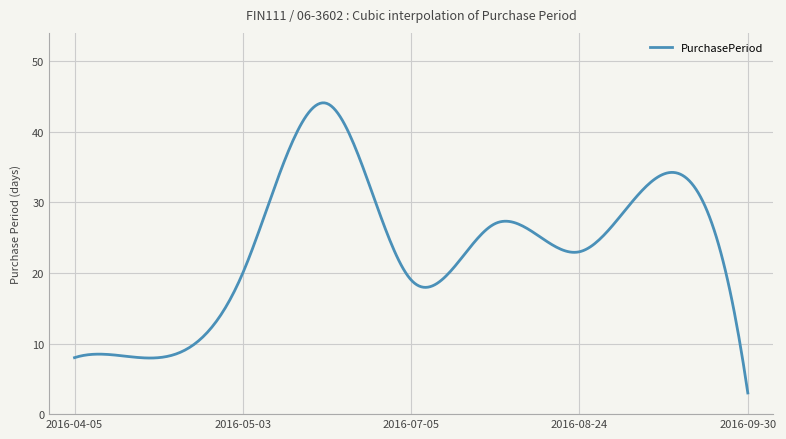

What is the maximum value shown in the chart?

44.1